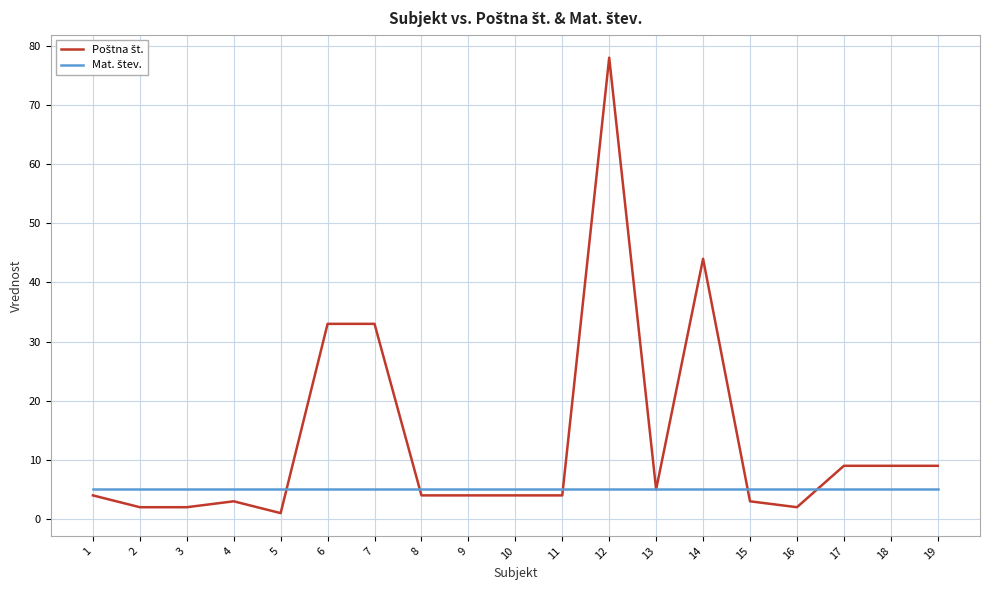

At which category is the sum across all series the highest?

12